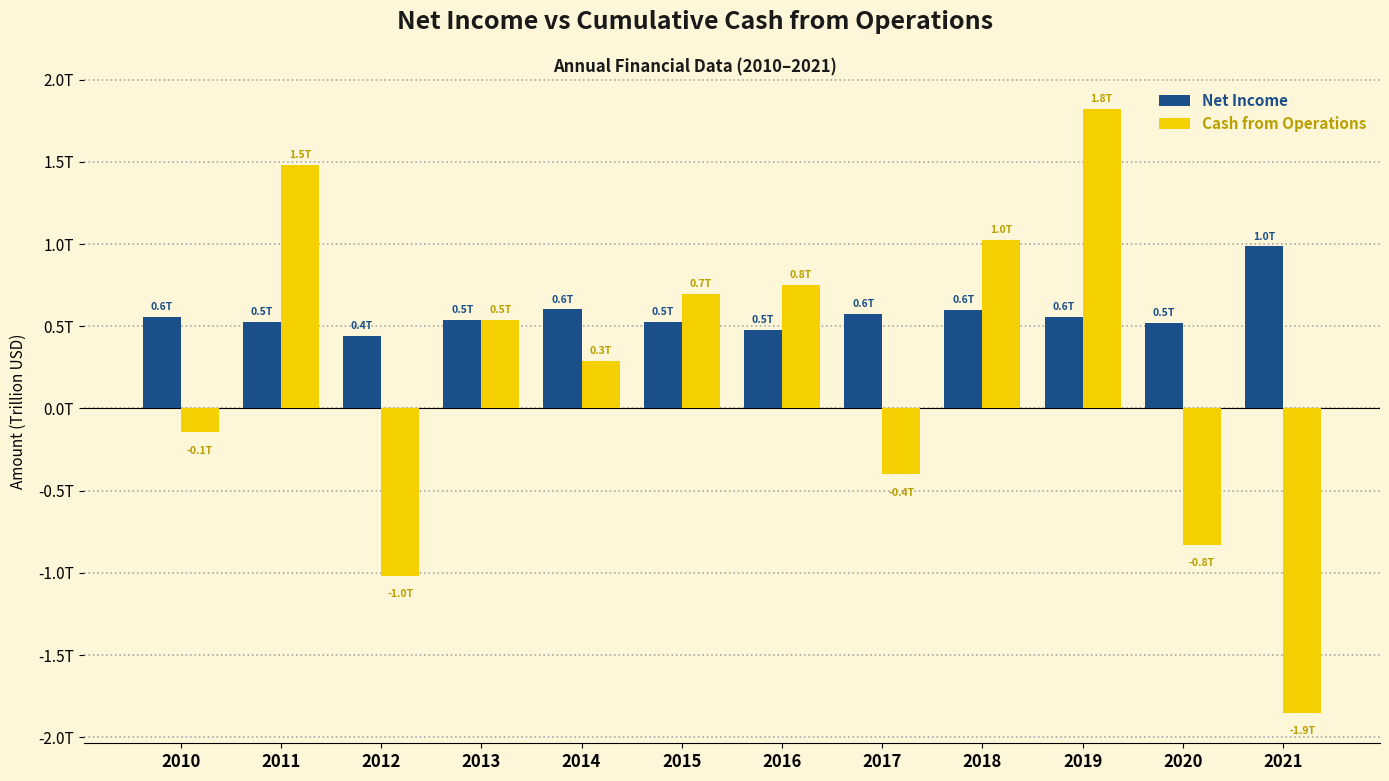

Are the bars horizontal?

No